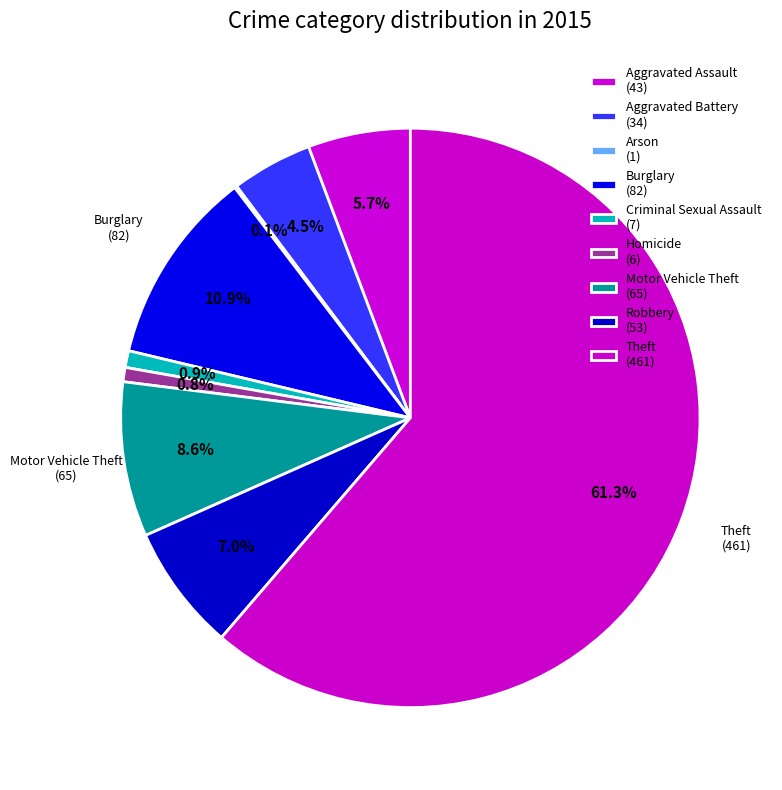

To the nearest percent, what is the difference between the largest and smallest slice percentages?

61%